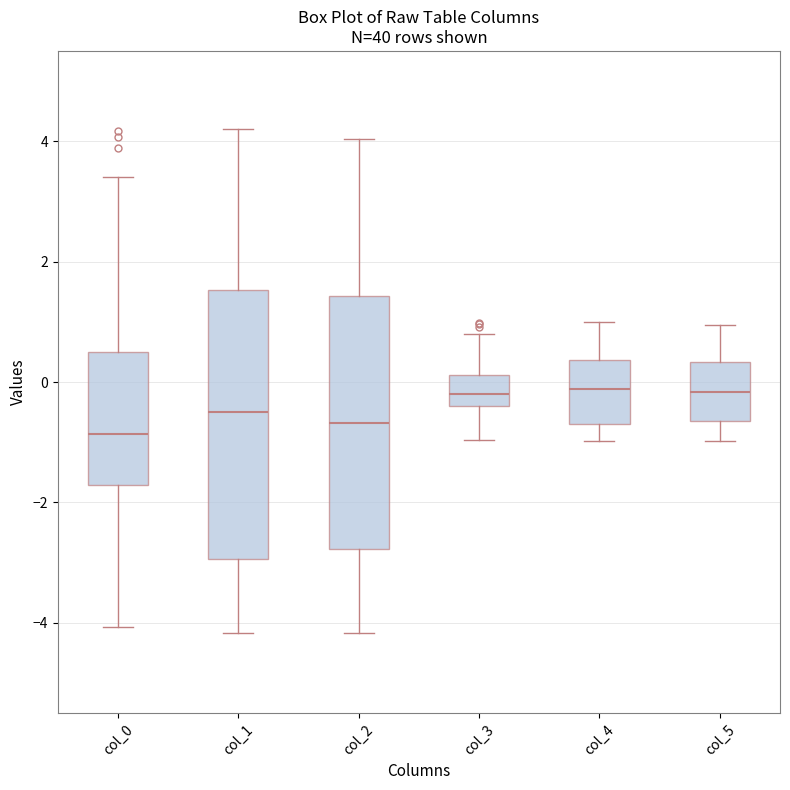

Comparing the boxes themselves (not the whiskers), which one is the tallest?

col_1